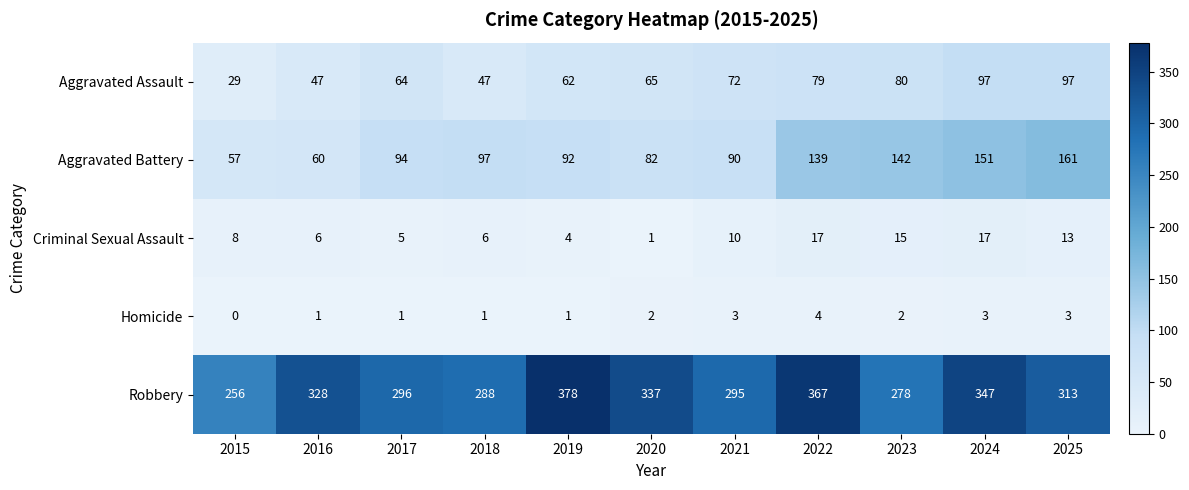

What is the greatest value displayed?

378